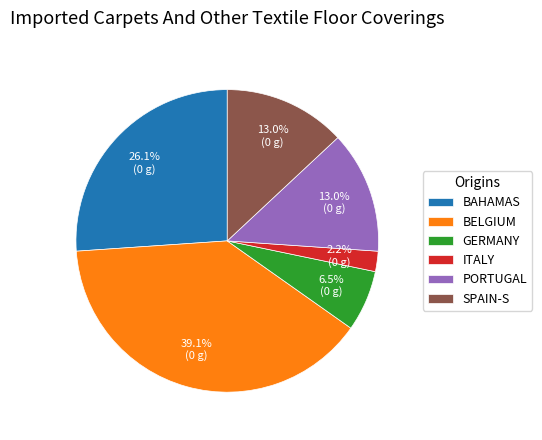

How much of the chart is everything except SPAIN-S?

87.0%